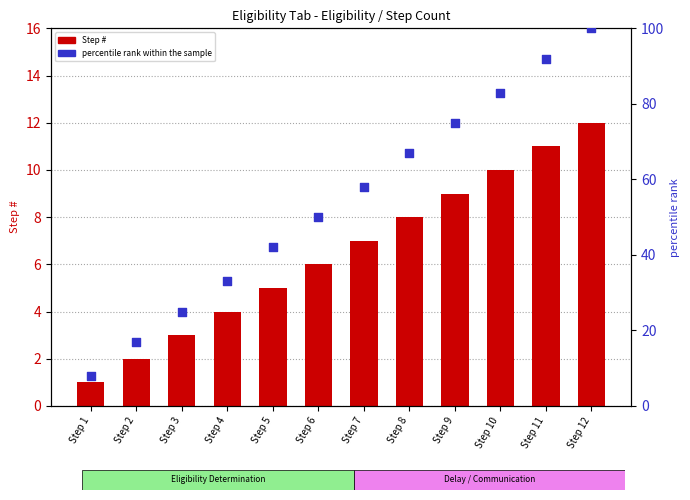

Is the value of Step # at Step 6 greater than the value of percentile rank within the sample at Step 10?

No